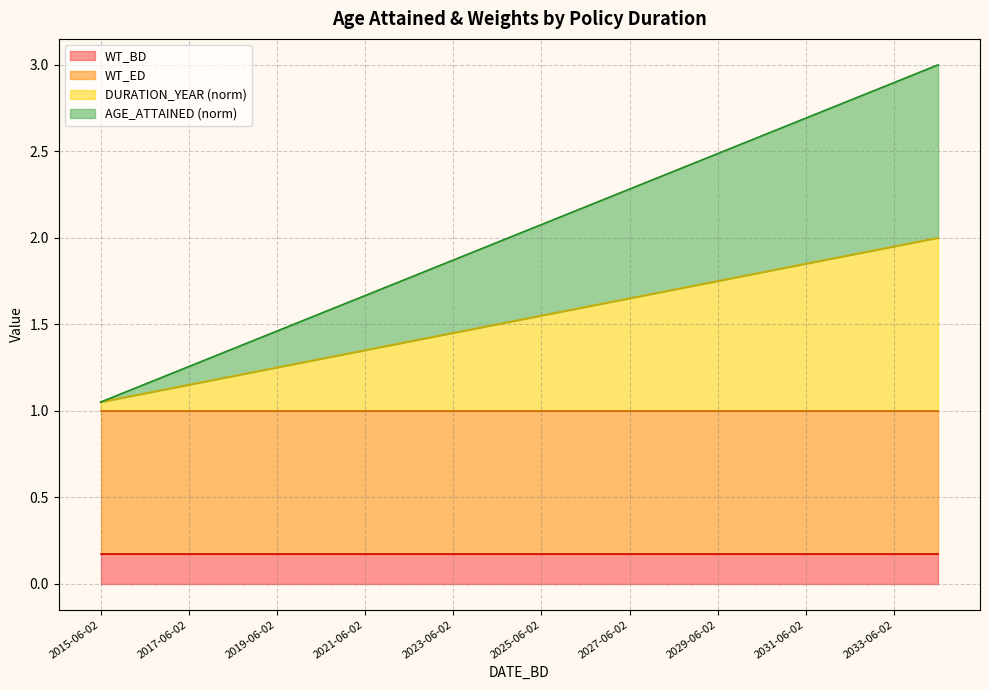

True or false: DURATION_YEAR and AGE_ATTAINED intersect in this chart.

False